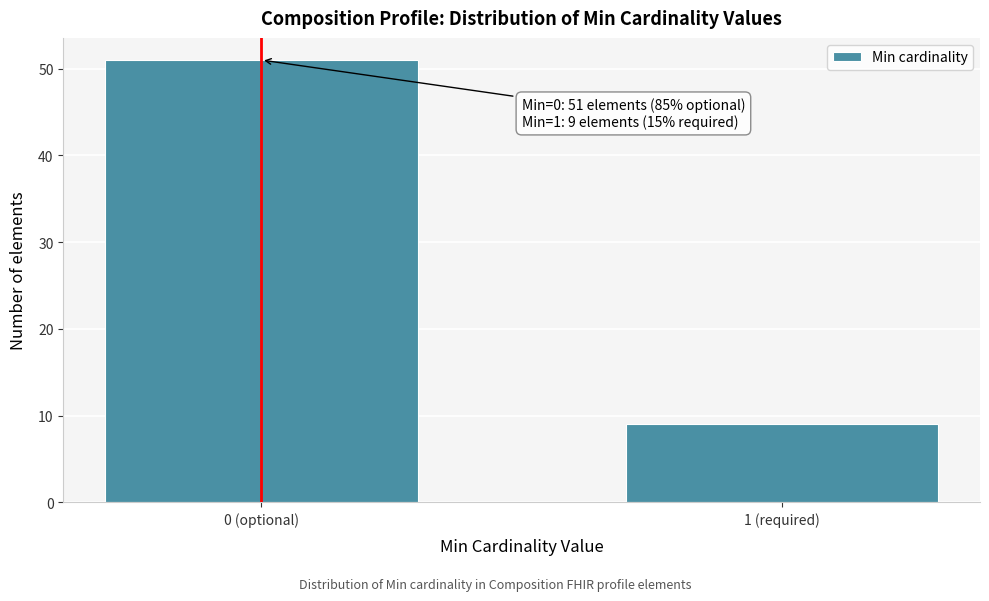

Reading left to right, transcribe all the data shown in this chart.

0 (optional)=51	1 (required)=9